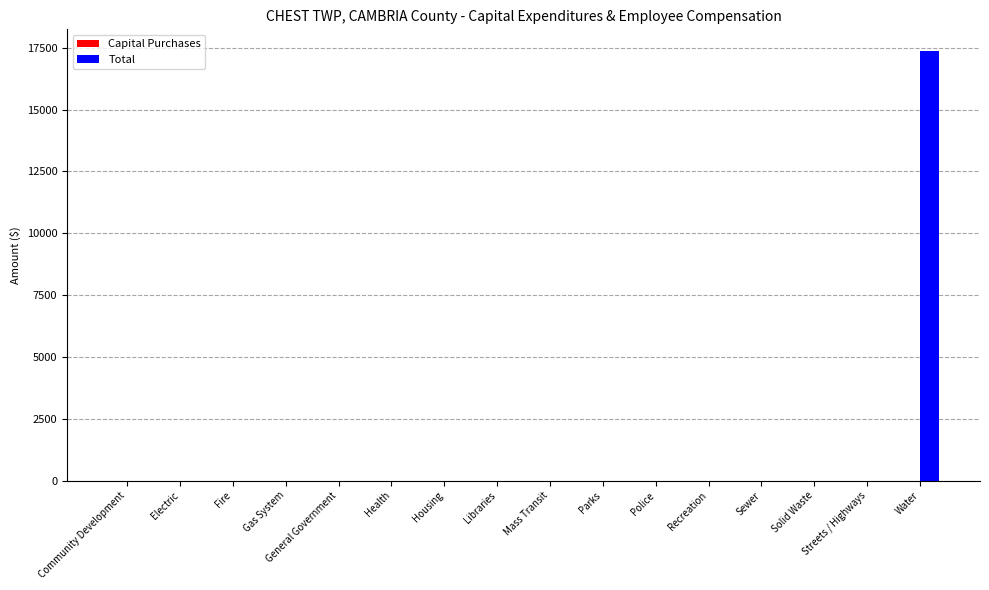

What is the change in value from Health to Water?

+17378